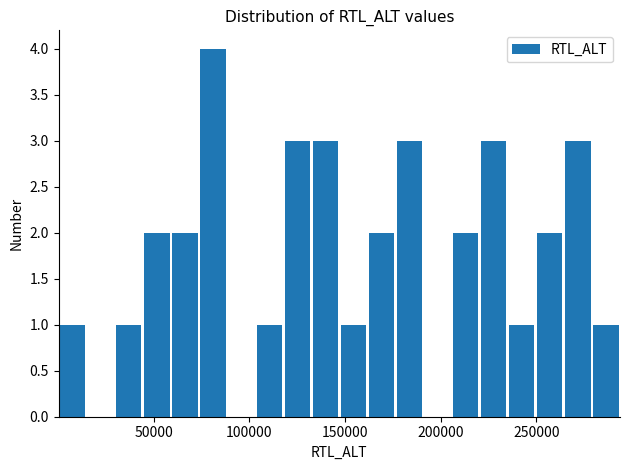

Read against the x-axis, roughly where is the centre of the tallest bar?

80000